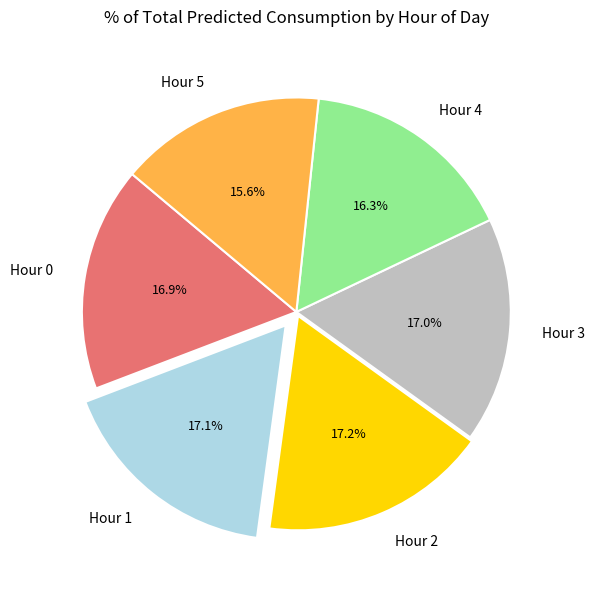

What portion of the pie excludes Hour 0?

83.1%